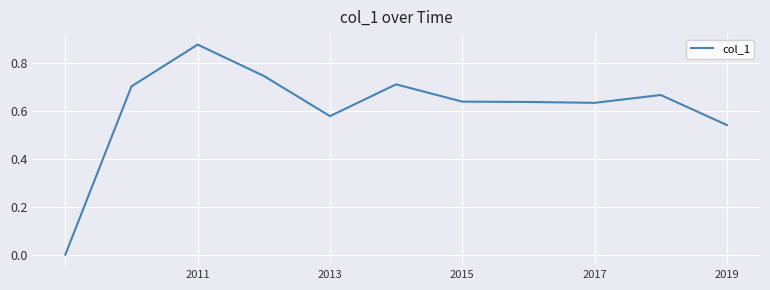

How many lines are shown in the chart?

1